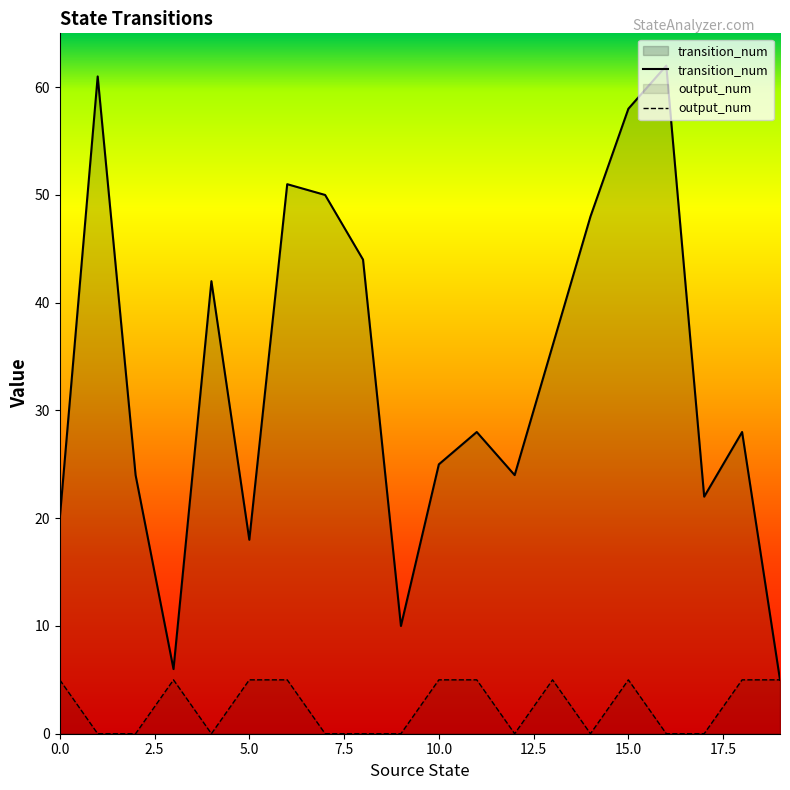

What is the average value of the transition_num series?

33